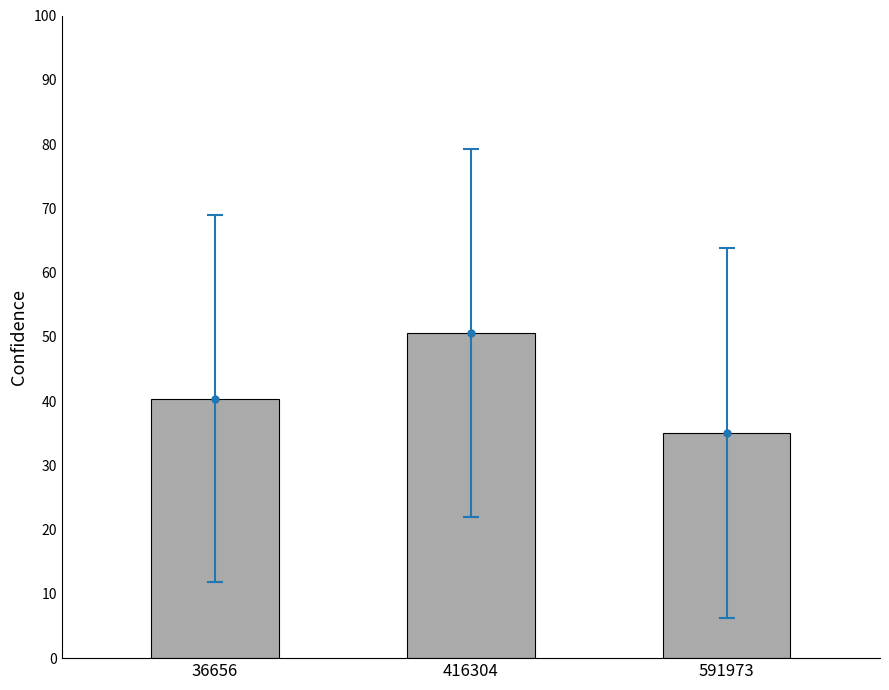

Is it true that the value at 416304 is 50.6?

True